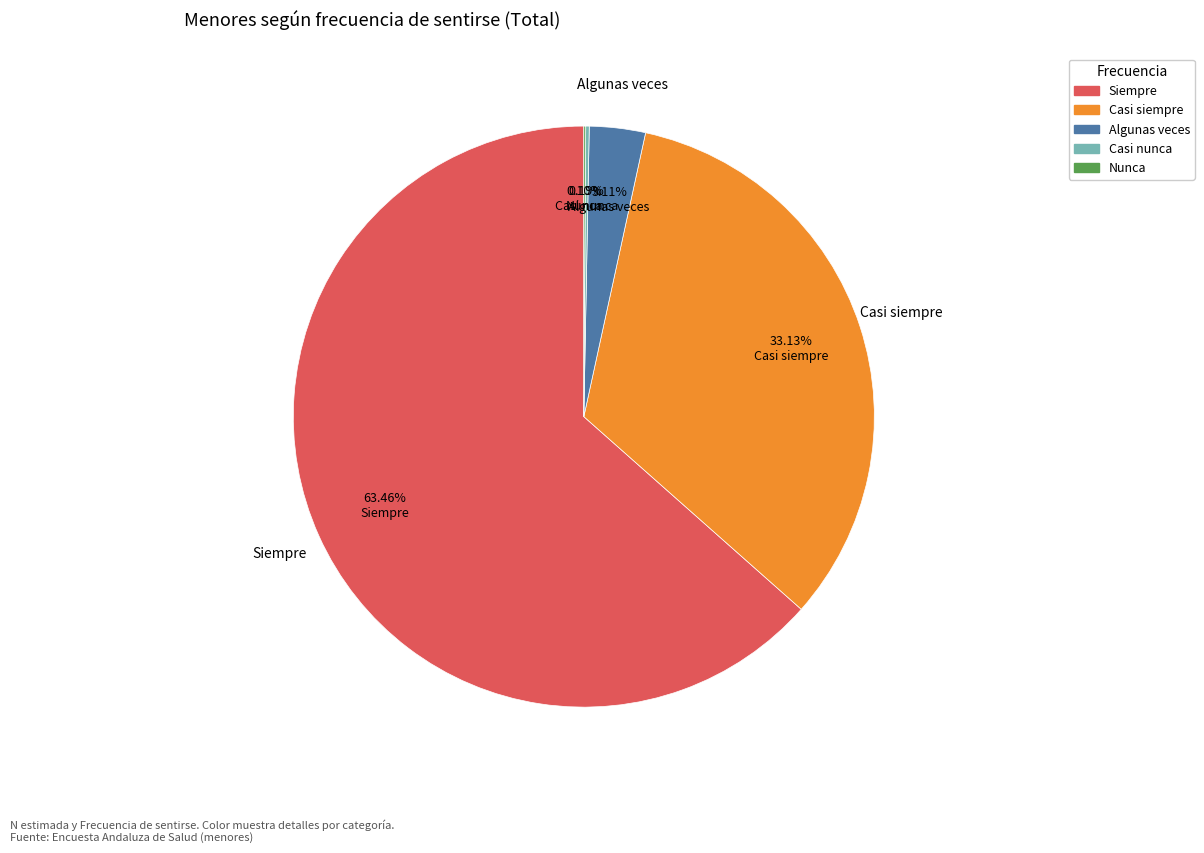

Is the sum of Casi siempre and Algunas veces greater than half?

No